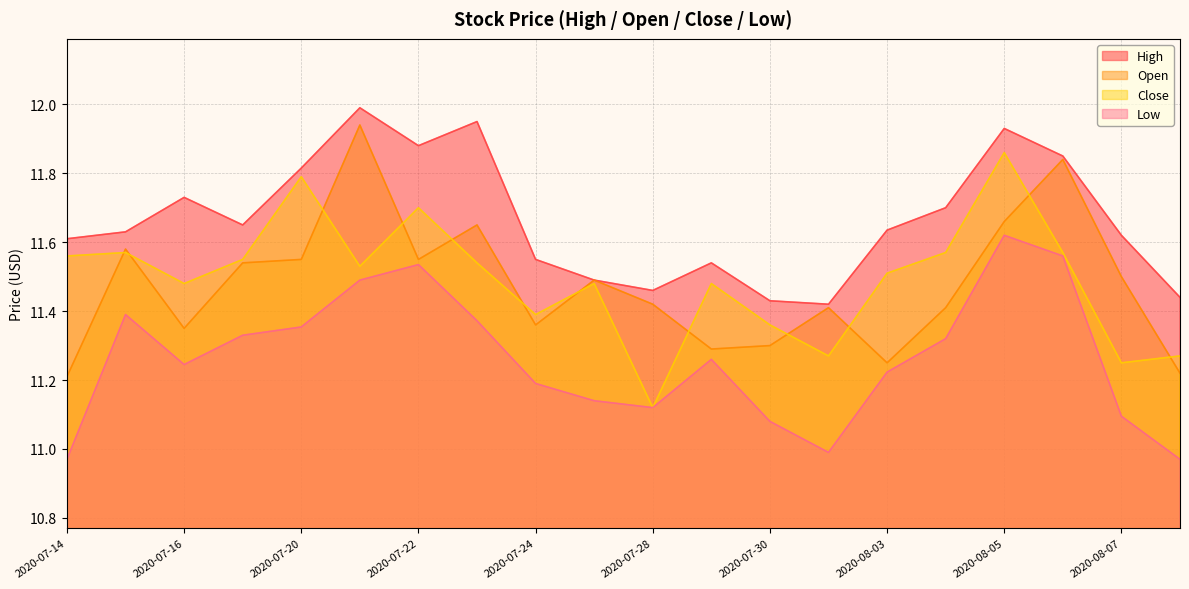

Reading right to left, transcribe all the data shown in this chart.

High: 2020-08-10=11.4	2020-08-07=11.6	2020-08-06=11.9	2020-08-05=11.9	2020-08-04=11.7	2020-08-03=11.6	2020-07-31=11.4	2020-07-30=11.4	2020-07-29=11.5	2020-07-28=11.5	2020-07-27=11.5	2020-07-24=11.6	2020-07-23=11.9	2020-07-22=11.9	2020-07-21=12.0	2020-07-20=11.8	2020-07-17=11.6	2020-07-16=11.7	2020-07-15=11.6	2020-07-14=11.6
Open: 2020-08-10=11.2	2020-08-07=11.5	2020-08-06=11.8	2020-08-05=11.7	2020-08-04=11.4	2020-08-03=11.2	2020-07-31=11.4	2020-07-30=11.3	2020-07-29=11.3	2020-07-28=11.4	2020-07-27=11.5	2020-07-24=11.4	2020-07-23=11.6	2020-07-22=11.6	2020-07-21=11.9	2020-07-20=11.6	2020-07-17=11.5	2020-07-16=11.4	2020-07-15=11.6	2020-07-14=11.2
Close: 2020-08-10=11.3	2020-08-07=11.2	2020-08-06=11.6	2020-08-05=11.9	2020-08-04=11.6	2020-08-03=11.5	2020-07-31=11.3	2020-07-30=11.4	2020-07-29=11.5	2020-07-28=11.1	2020-07-27=11.5	2020-07-24=11.4	2020-07-23=11.5	2020-07-22=11.7	2020-07-21=11.5	2020-07-20=11.8	2020-07-17=11.6	2020-07-16=11.5	2020-07-15=11.6	2020-07-14=11.6
Low: 2020-08-10=11.0	2020-08-07=11.1	2020-08-06=11.6	2020-08-05=11.6	2020-08-04=11.3	2020-08-03=11.2	2020-07-31=11.0	2020-07-30=11.1	2020-07-29=11.3	2020-07-28=11.1	2020-07-27=11.1	2020-07-24=11.2	2020-07-23=11.4	2020-07-22=11.5	2020-07-21=11.5	2020-07-20=11.4	2020-07-17=11.3	2020-07-16=11.2	2020-07-15=11.4	2020-07-14=11.0